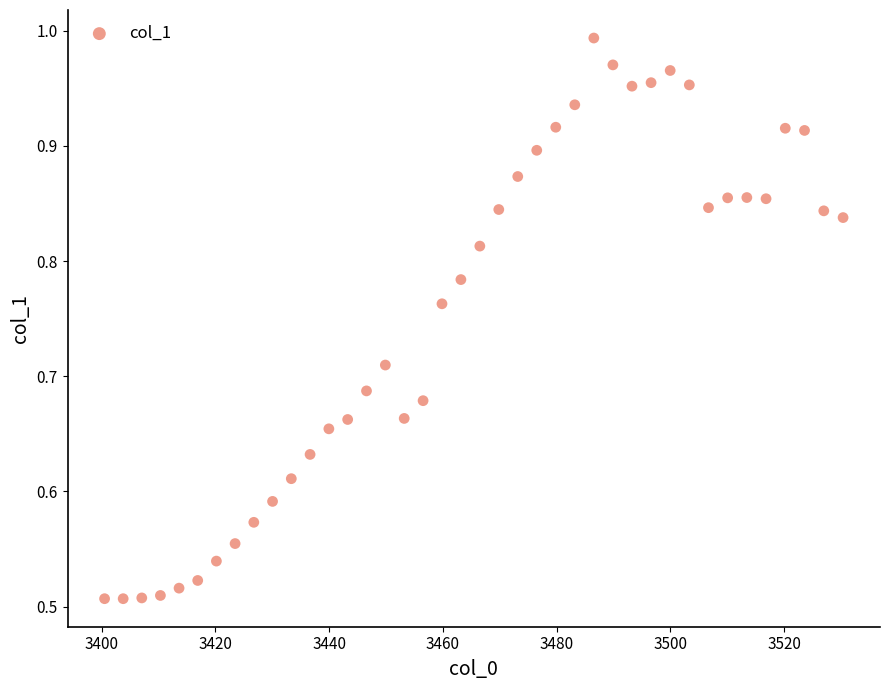

What is the range of X values (max minus min)?

129.9